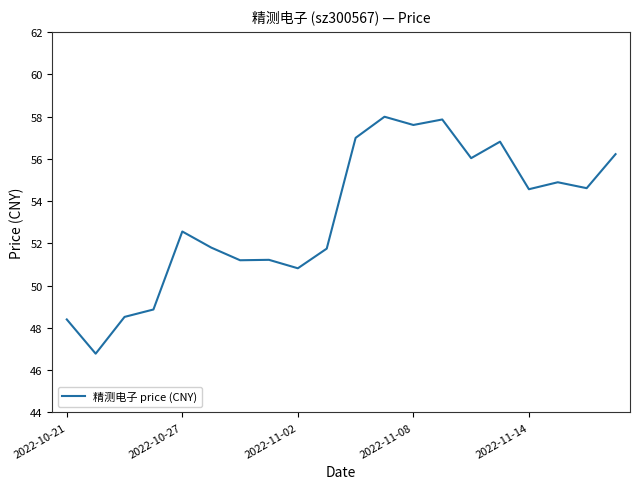

What is the smallest value displayed?

46.8